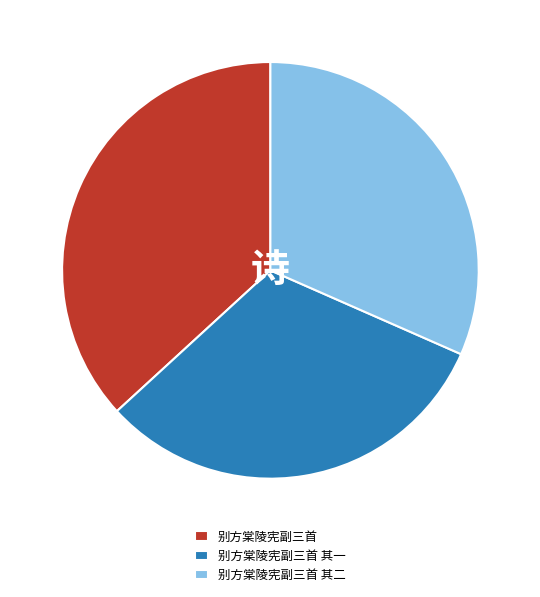

What is the ratio of the value at 别方棠陵宪副三首 to the value at 别方棠陵宪副三首 其一?

1.2